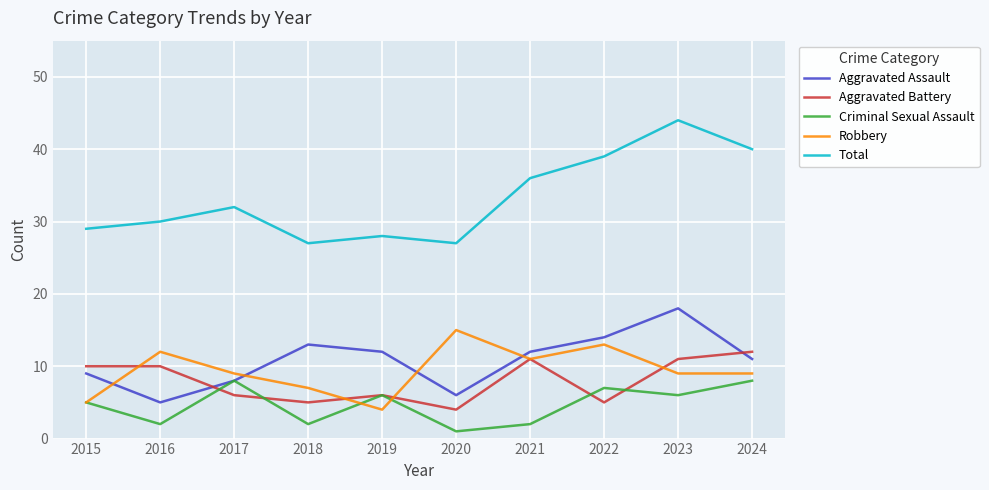

Where is the first local minimum for Criminal Sexual Assault?

2016